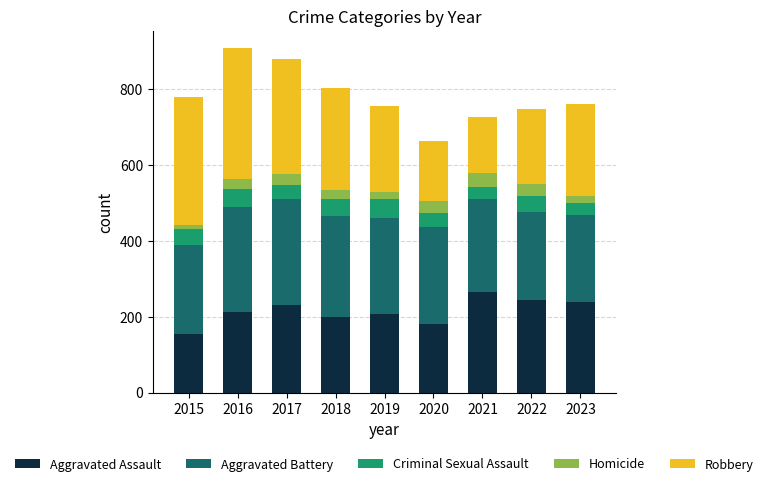

Is it true that Aggravated Assault equals 208 at 2019?

True